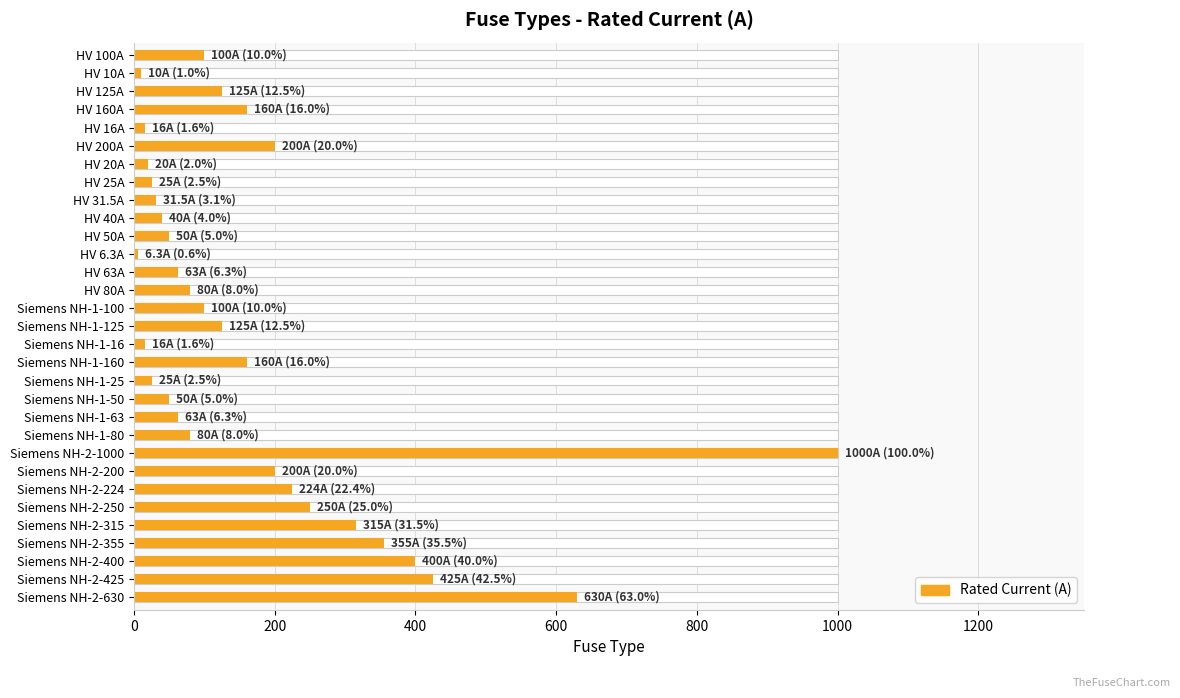

Approximately how many times larger is the value at Siemens NH-2-630 compared to Siemens NH-1-16?

39.4